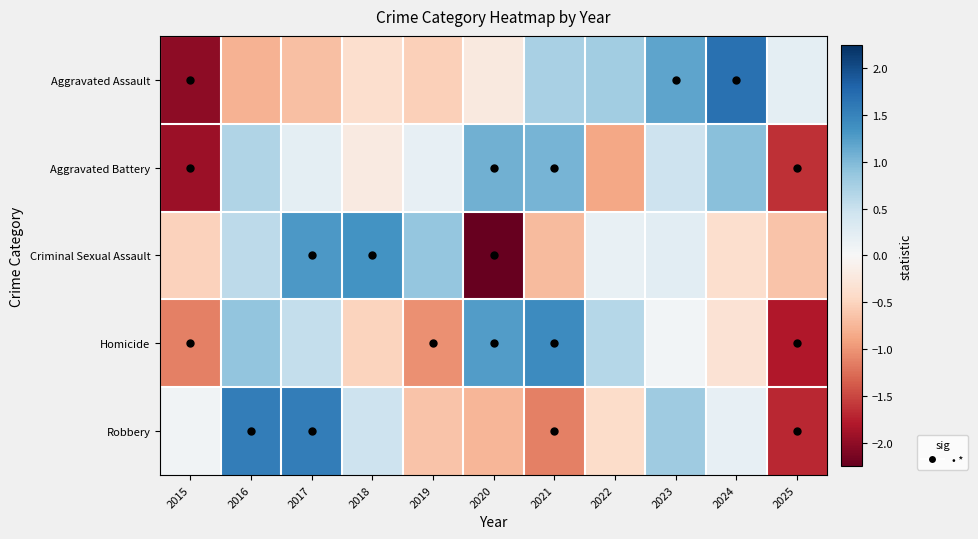

What is the spread (max minus min) of values at 2015?

2.1